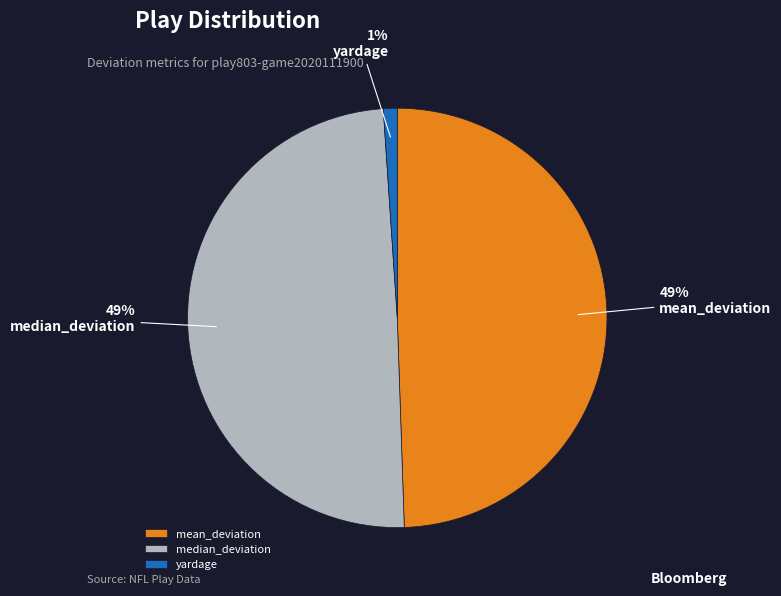

To the nearest percent, what is the difference between the largest and smallest slice percentages?

48%